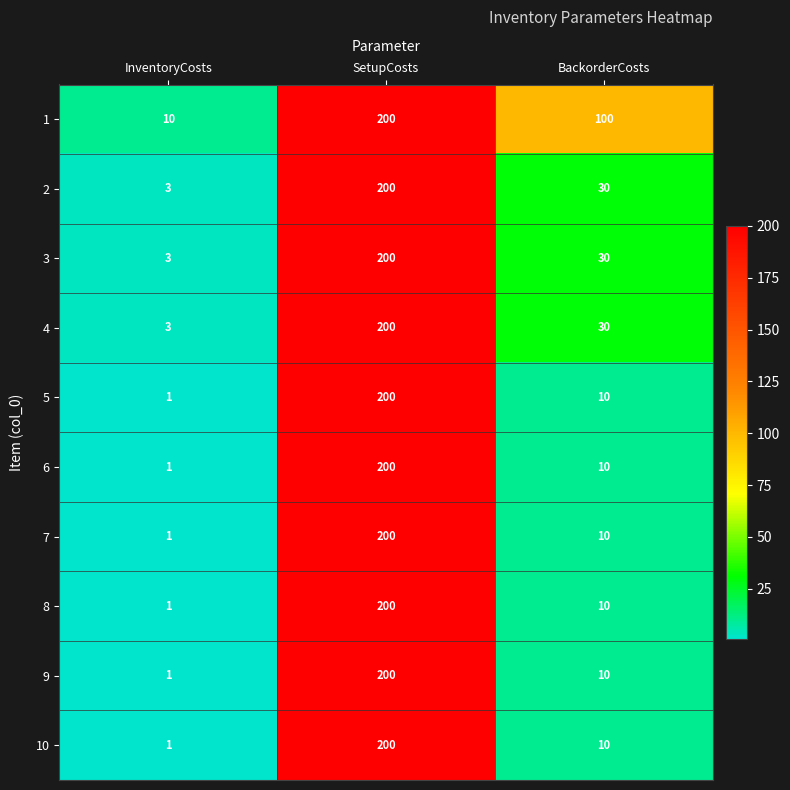

Which category has the lowest value across all series?

InventoryCosts